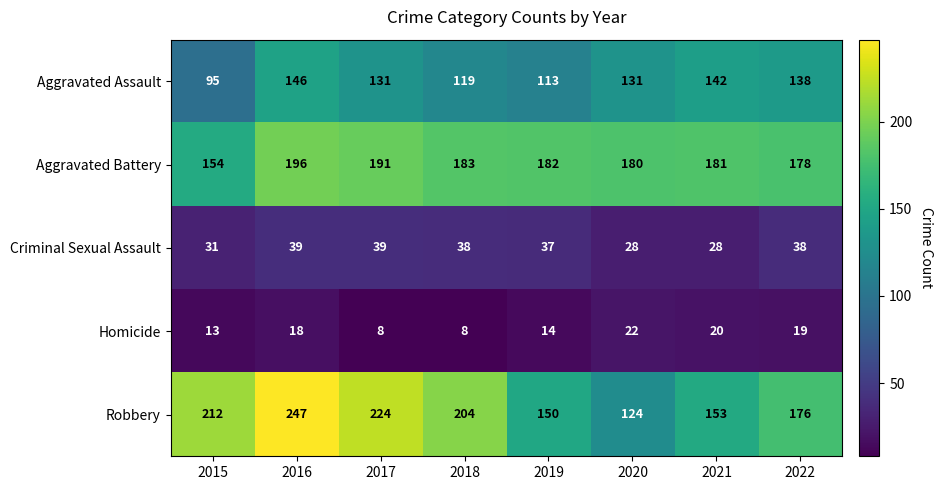

Where does the Robbery series first go above 204?

2015